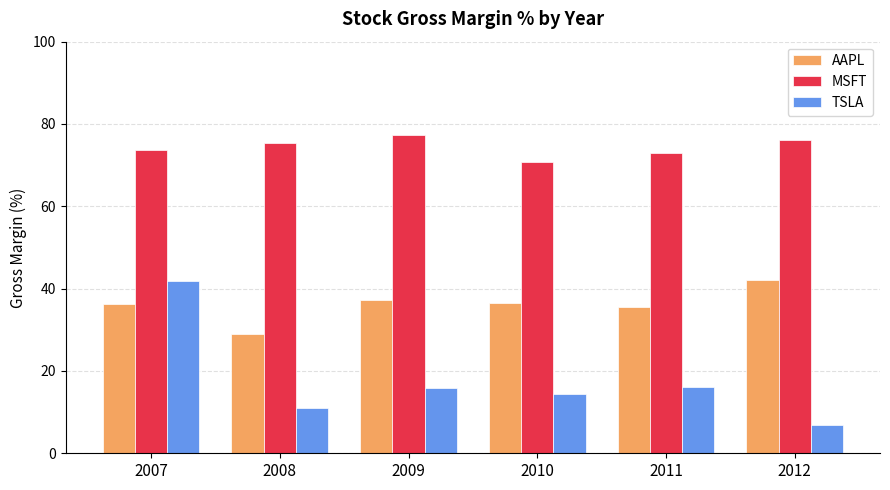

List the series in order of their overall mean, highest first.

MSFT, AAPL, TSLA